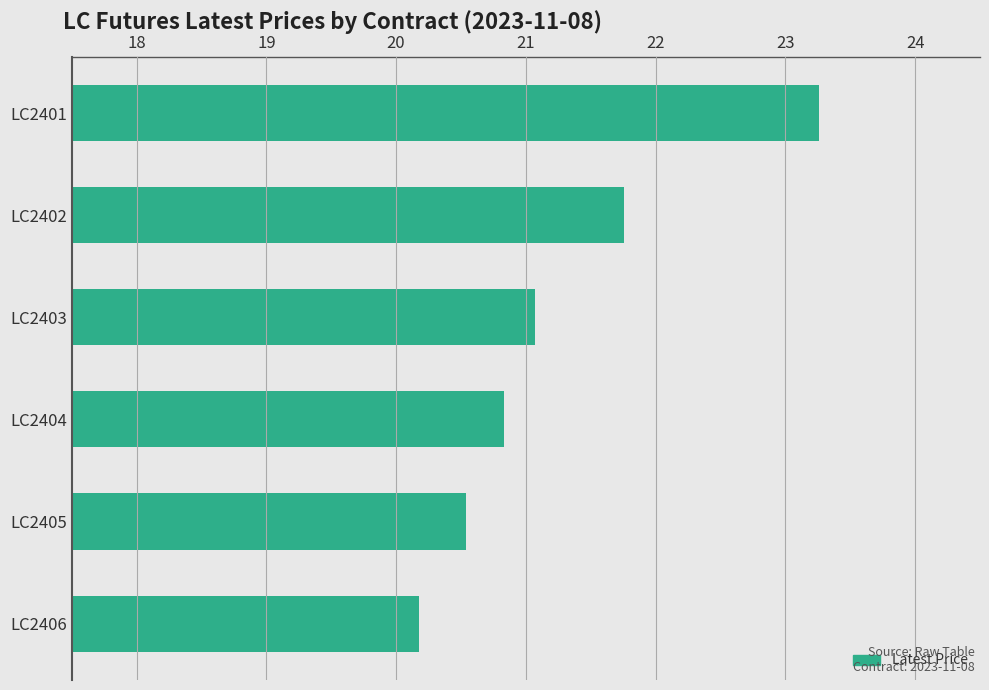

What is the difference between the second highest and second lowest values?

1.2